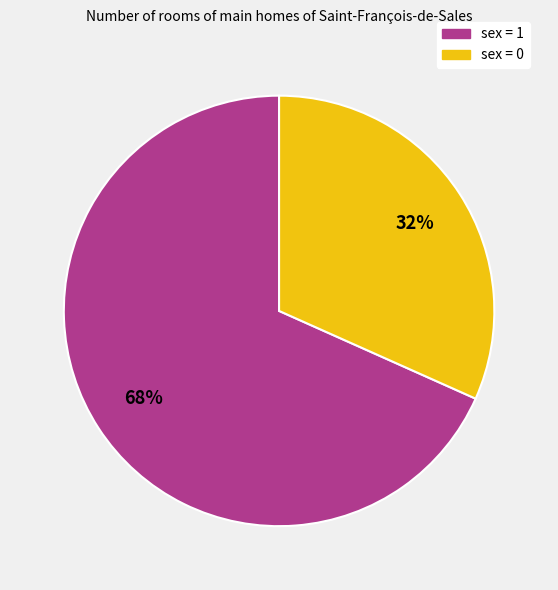

How many slices are in this pie chart?

2